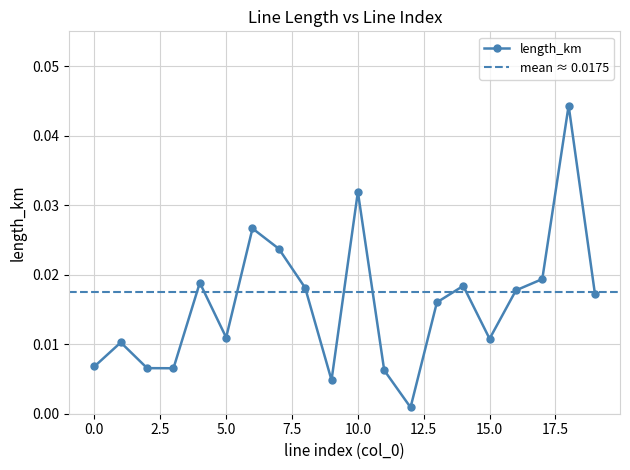

How many interior local valleys does the length_km series have?

5